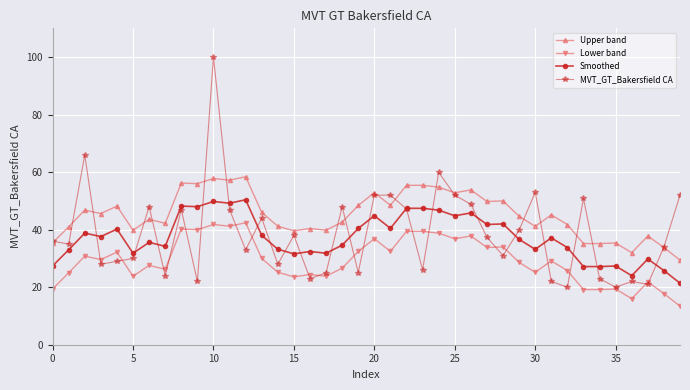

Count the number of categories in the chart.

40